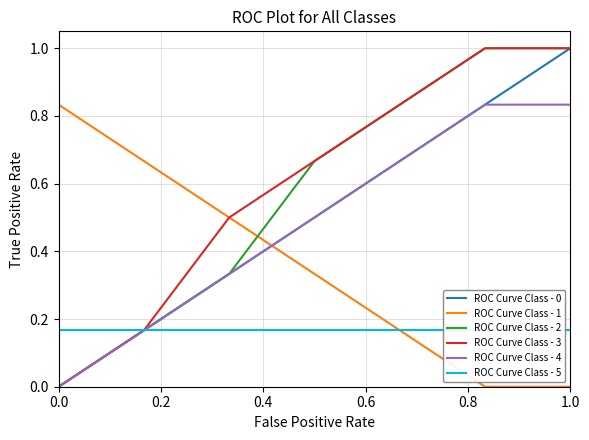

Reading right to left, transcribe all the data shown in this chart.

Ade Diana Apriliyani (H): 1.0	0.8	0.7	0.5	0.3	0.2	0.0
Ade Diana Apriliyani (S): 0.0	0.0	0.2	0.3	0.5	0.7	0.8
Tika Surtikayati (H): 1.0	1.0	0.8	0.7	0.3	0.2	0.0
Najwah (H): 1.0	1.0	0.8	0.7	0.5	0.2	0.0
Iis Juitasari (H): 0.8	0.8	0.7	0.5	0.3	0.2	0.0
Iis Juitasari (I): 0.2	0.2	0.2	0.2	0.2	0.2	0.2